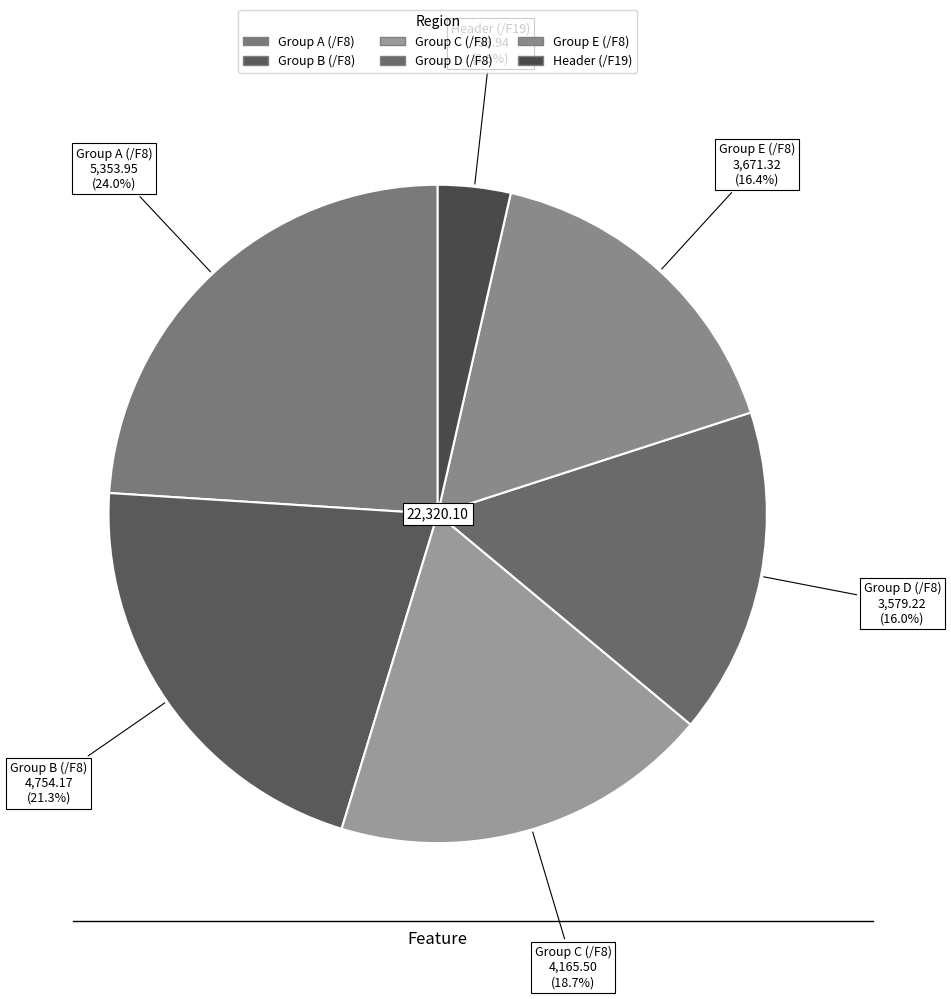

To the nearest percent, what is the difference between the largest and smallest slice percentages?

20%